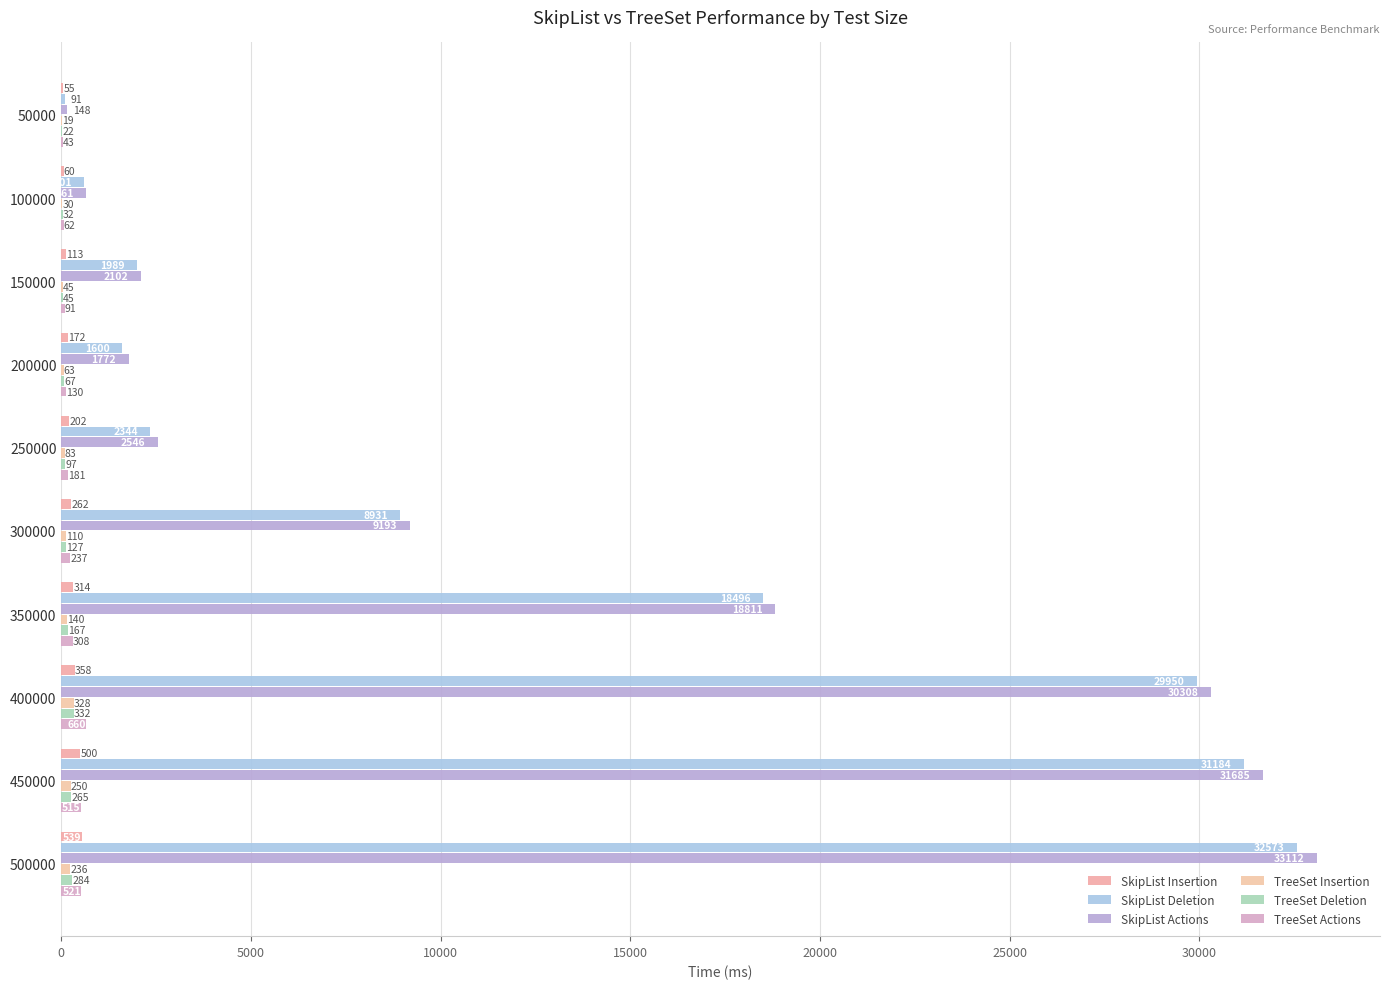

Rank the series by their maximum value, from lowest to highest.

TreeSet Insertion, TreeSet Deletion, SkipList Insertion, TreeSet Actions, SkipList Deletion, SkipList Actions